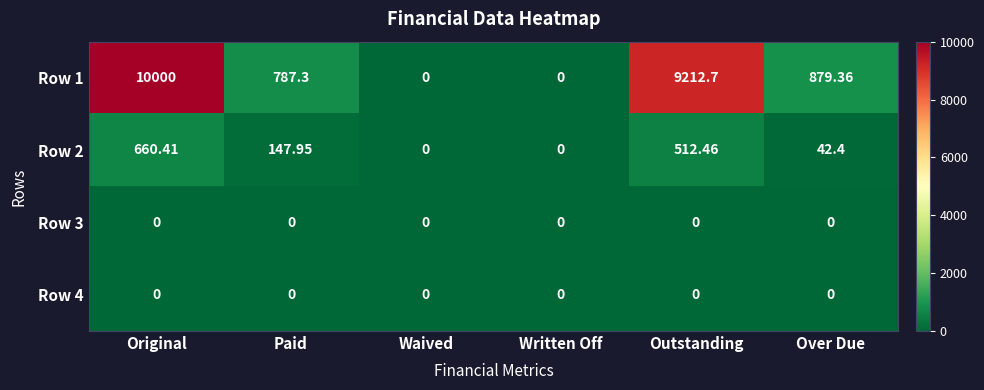

At which label does Row 2 first exceed 147?

Original